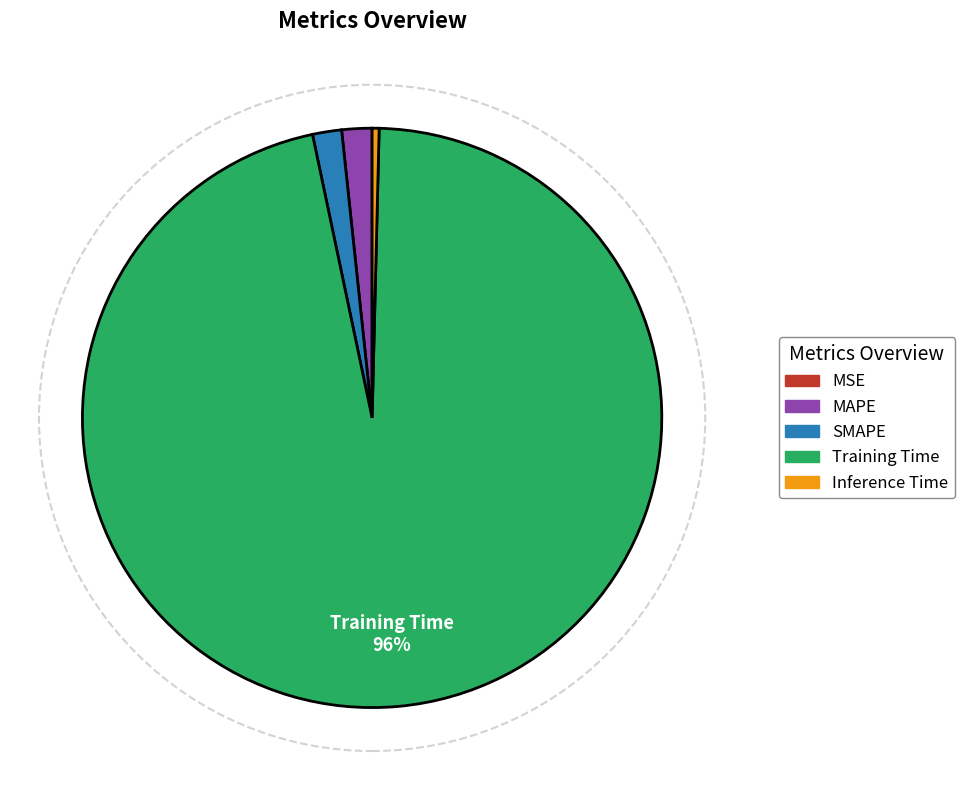

What percentage is the SMAPE slice, to the nearest percent?

2%